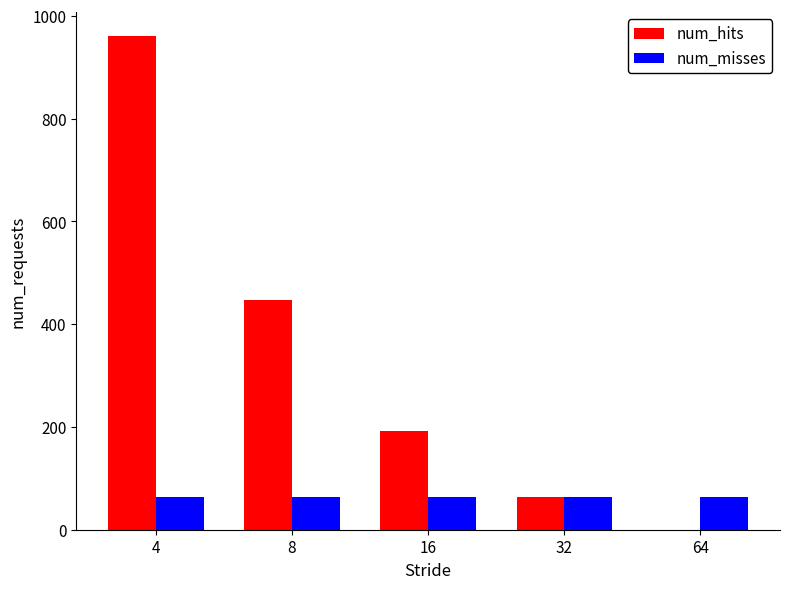

What is the maximum value shown in the chart?

960